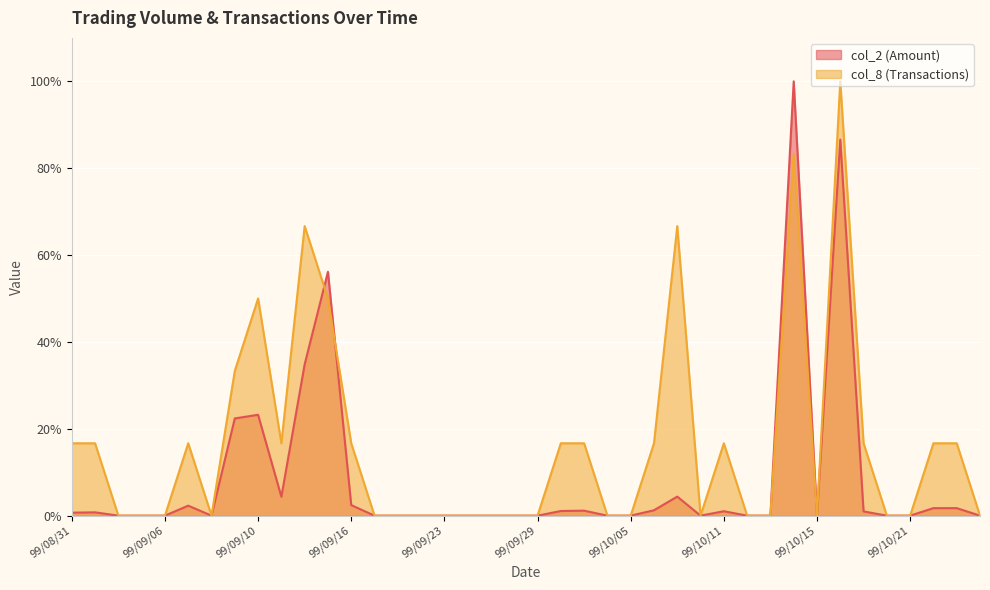

What are all the series names shown in the legend?

col_2 (Amount), col_8 (Transactions)